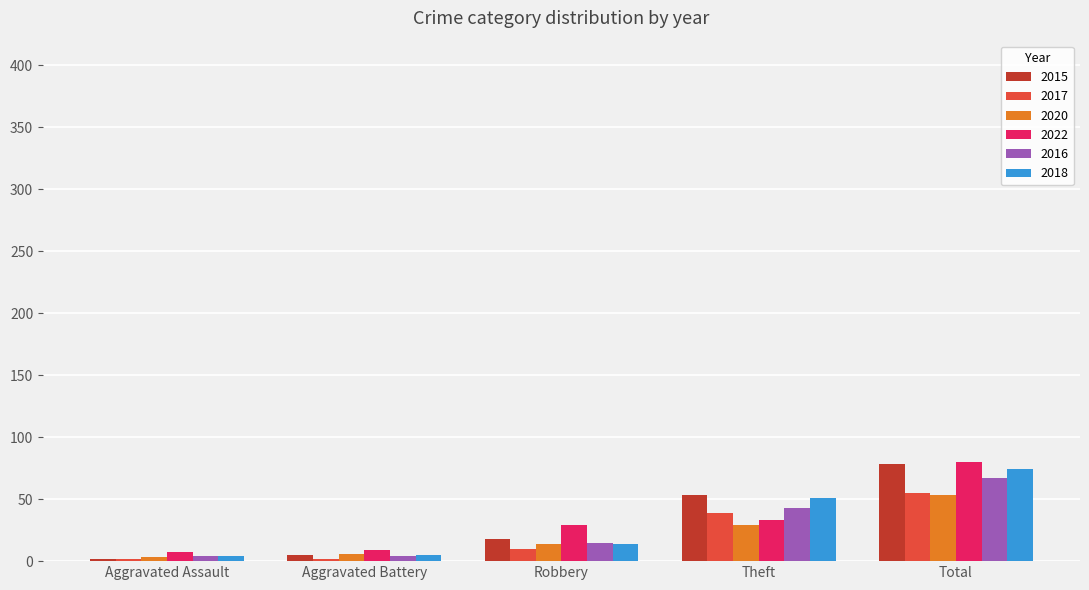

Which label corresponds to the largest value in the chart?

Total